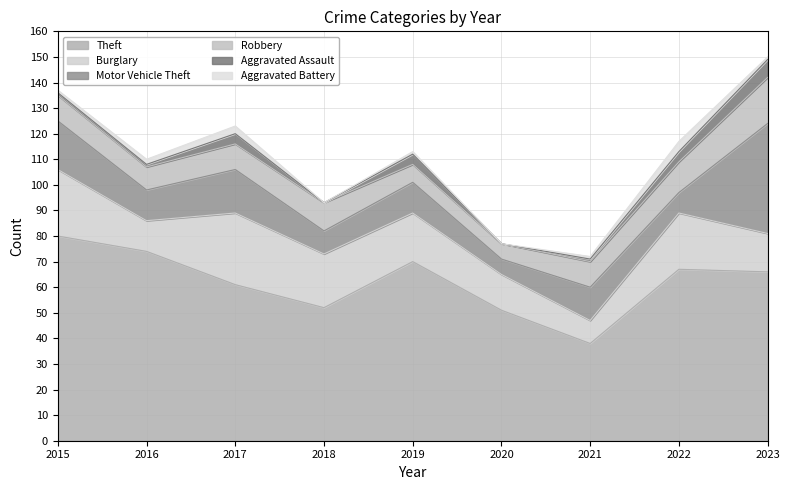

What is the difference between the Aggravated Assault values at 2018 and 2022?

4